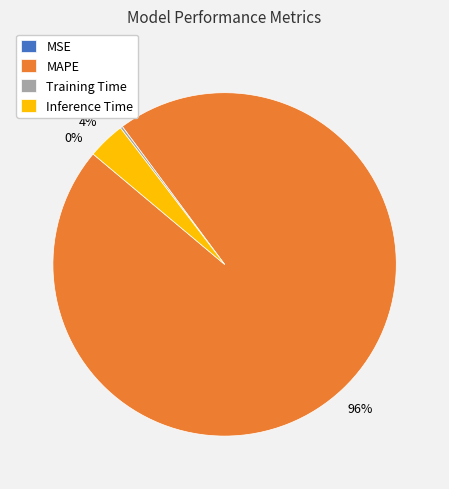

True or false: Inference Time accounts for 4% of the total.

True